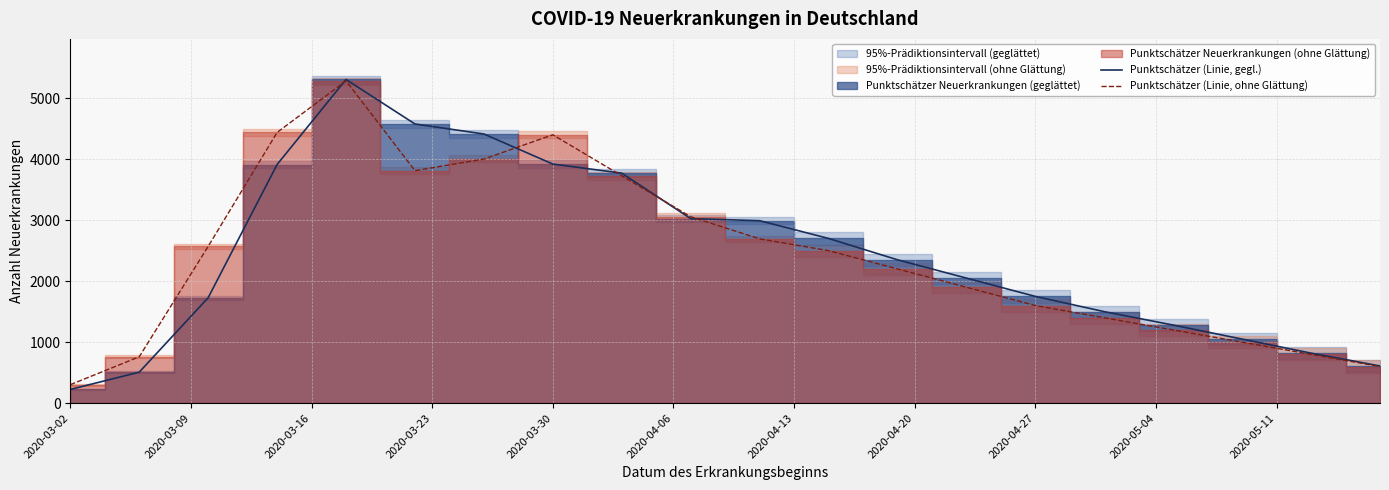

Which series has the largest total across all categories?

Punktschätzer (Linie, gegl.)